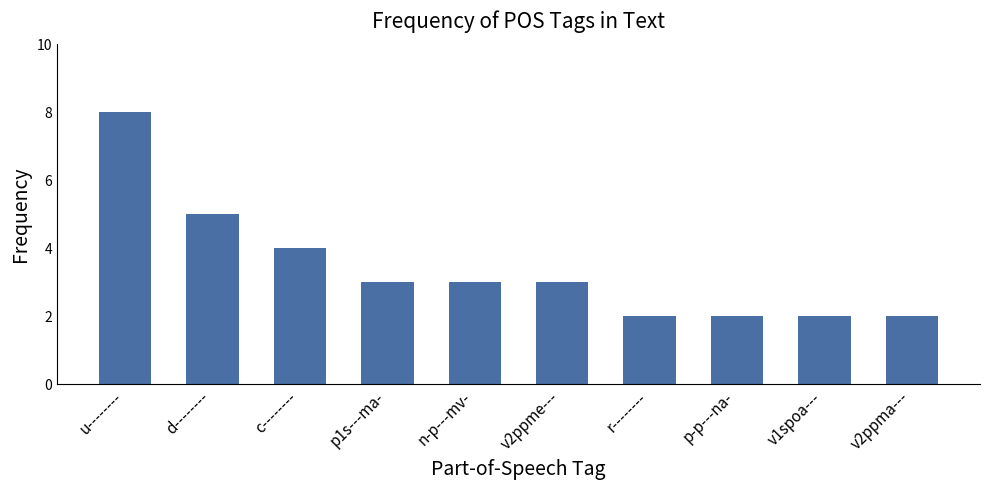

Which category has the highest value across all series?

u--------